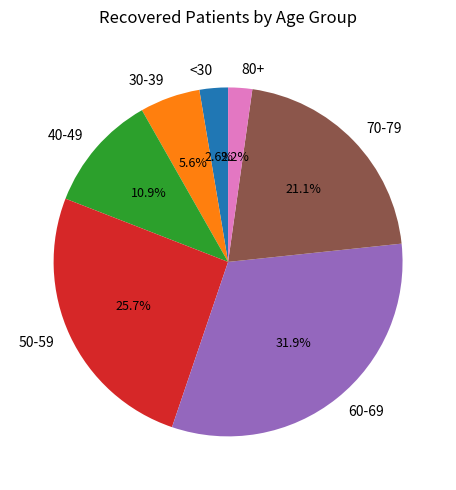

What is the largest slice in the pie chart?

60-69